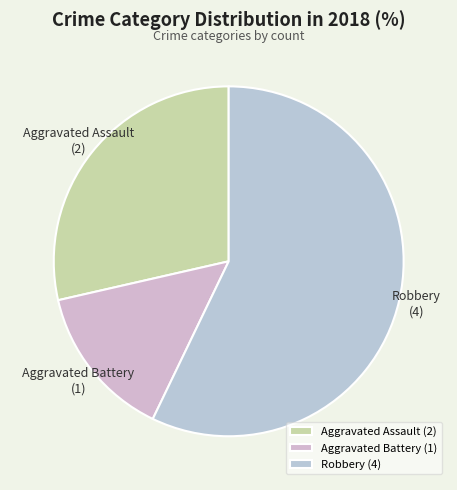

True or false: Aggravated Assault accounts for 39% of the total.

False